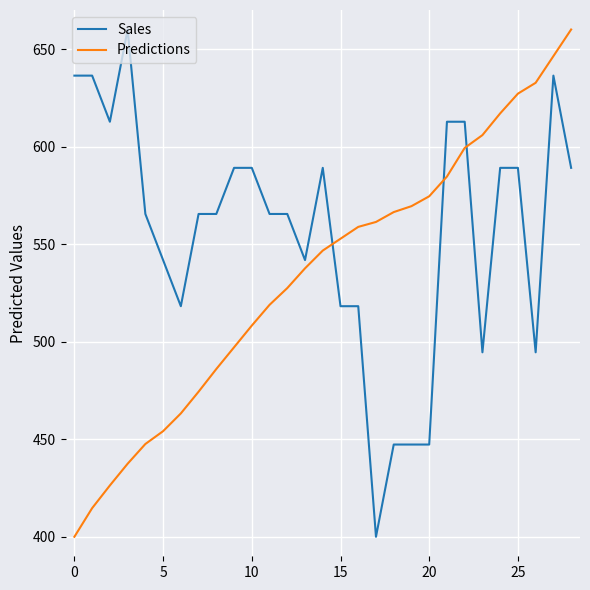

List the series in order of their overall mean, lowest first.

Predictions, Sales